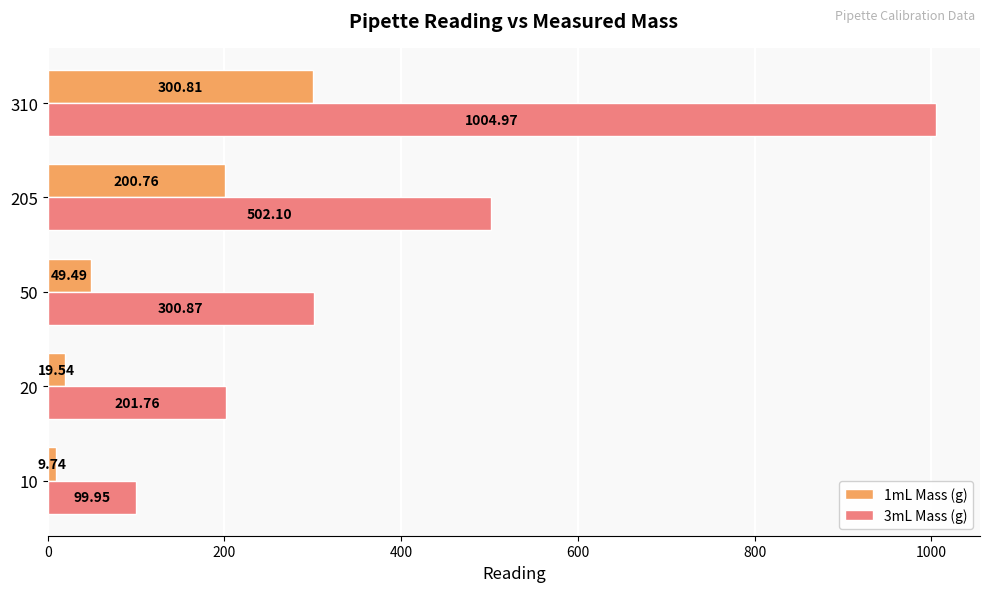

What is the difference between the highest and lowest values at 310?

704.2